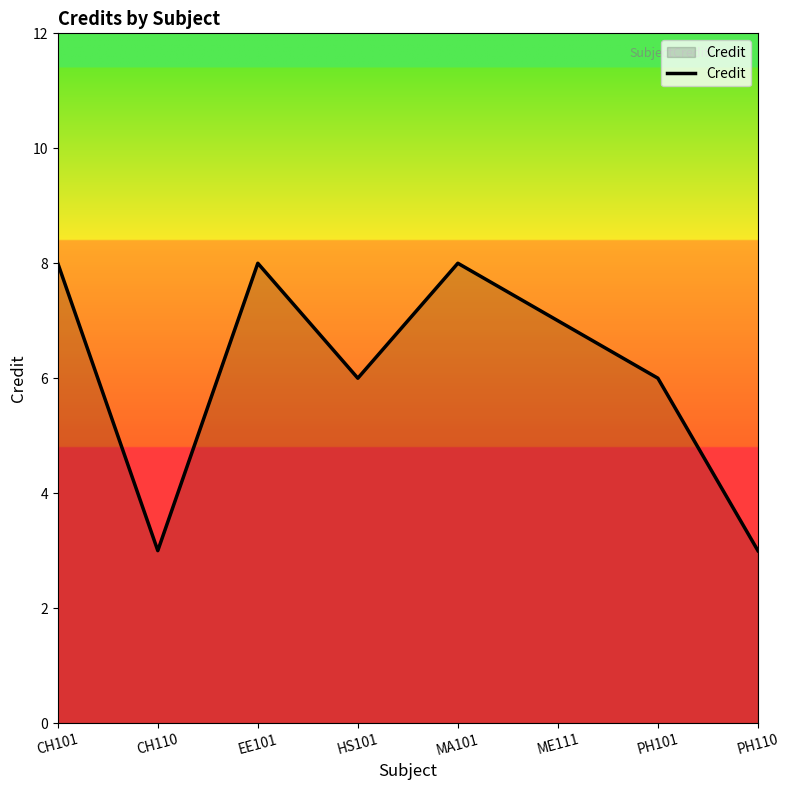

Is it true that the value at PH110 is 2?

False